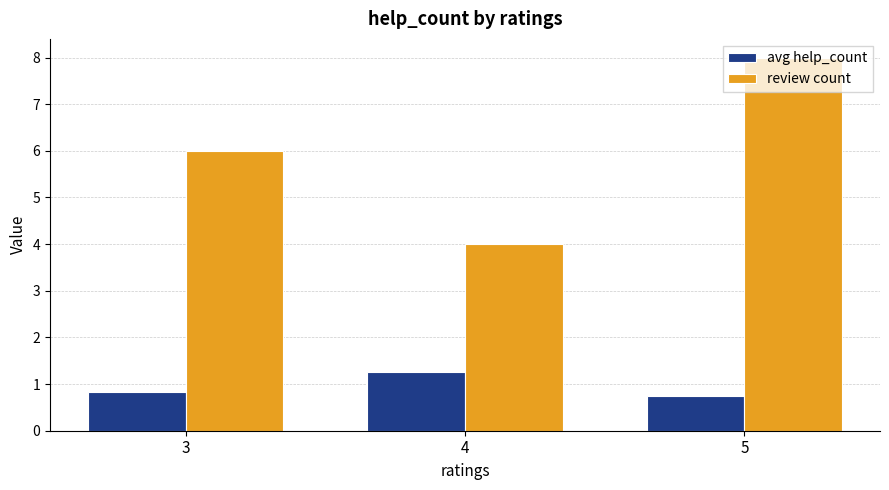

The value of avg help_count at 3 is 0.8. True or false?

True